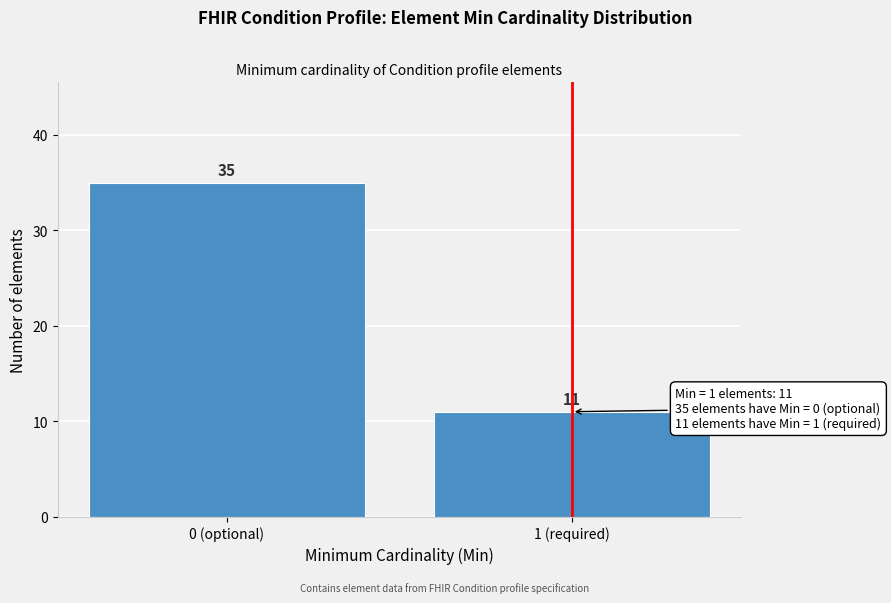

Reading right to left, transcribe all the data shown in this chart.

1 (required)=11	0 (optional)=35